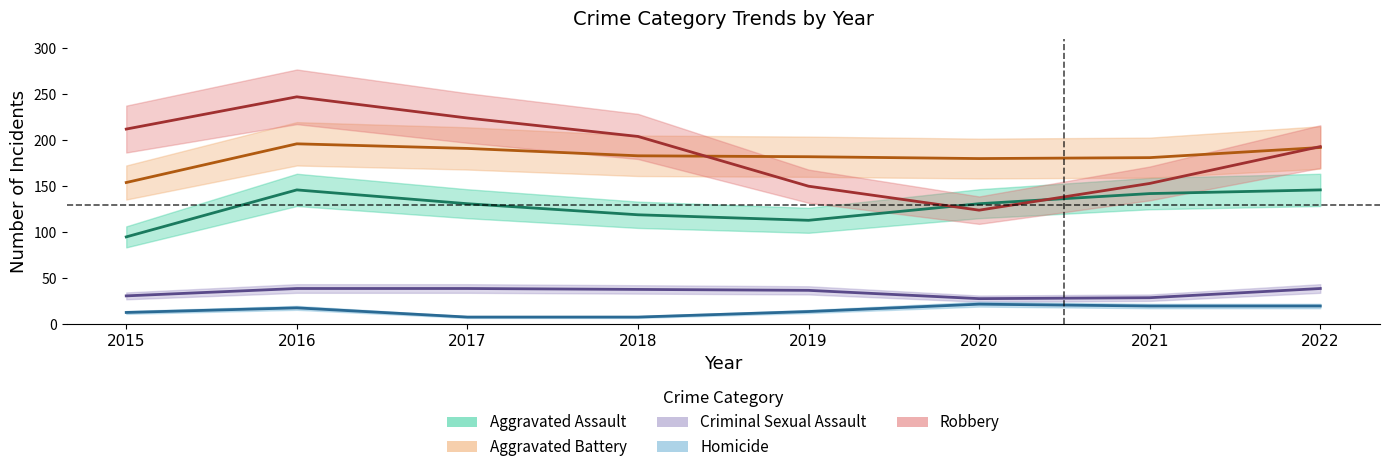

What is the value of the Aggravated Assault point at the 2nd from the left?

146